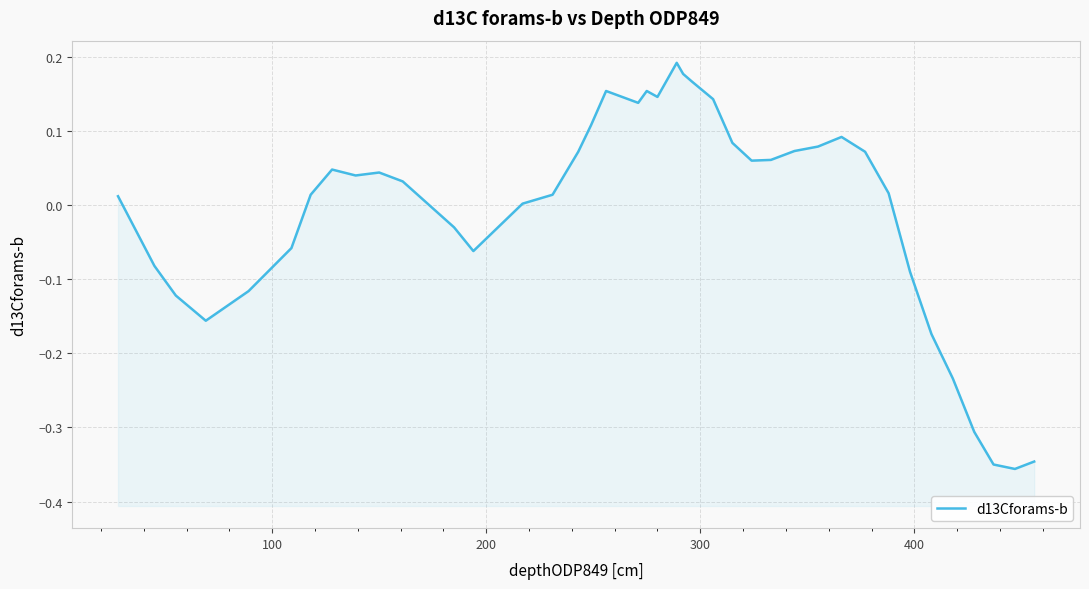

How many points are higher than both their immediate neighbors (excluding endpoints)?

6